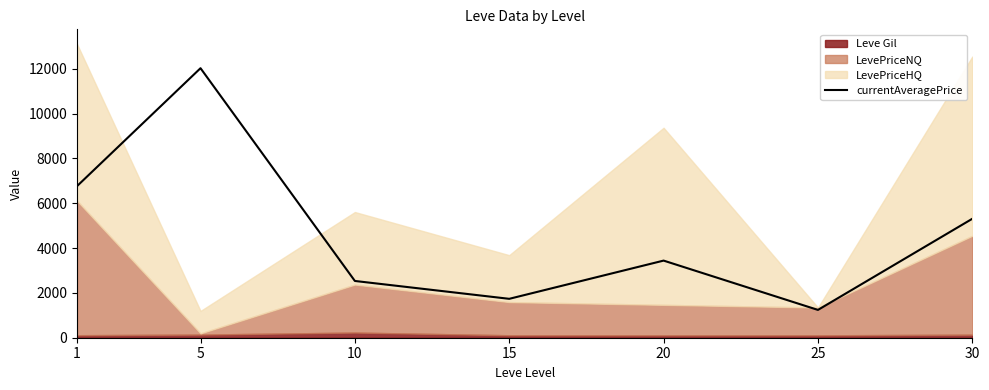

What is the difference between the values at 5 and 25?

10787.2